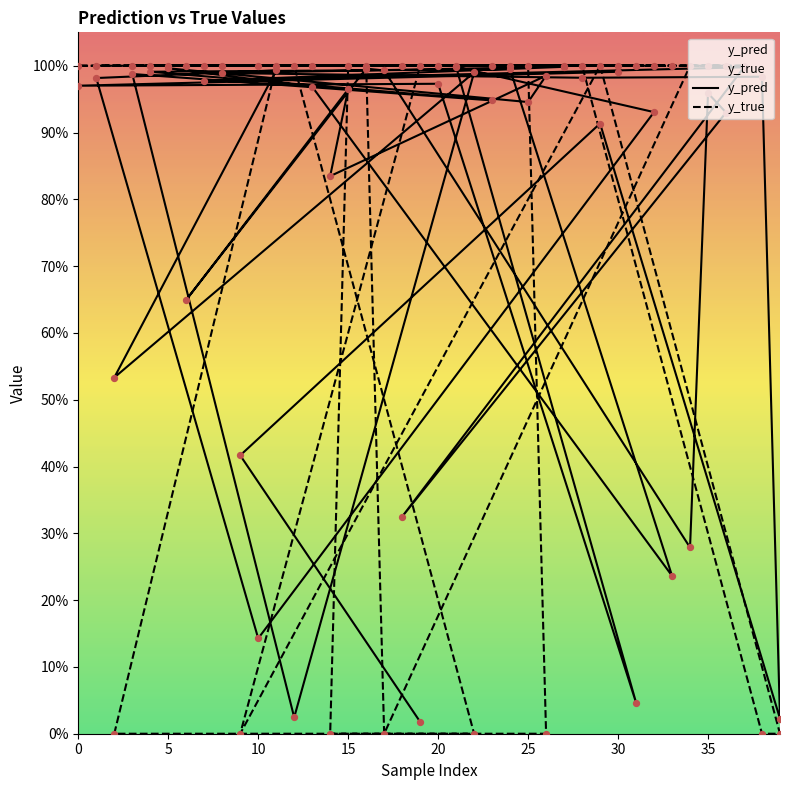

Which series has the largest total across all categories?

y_true